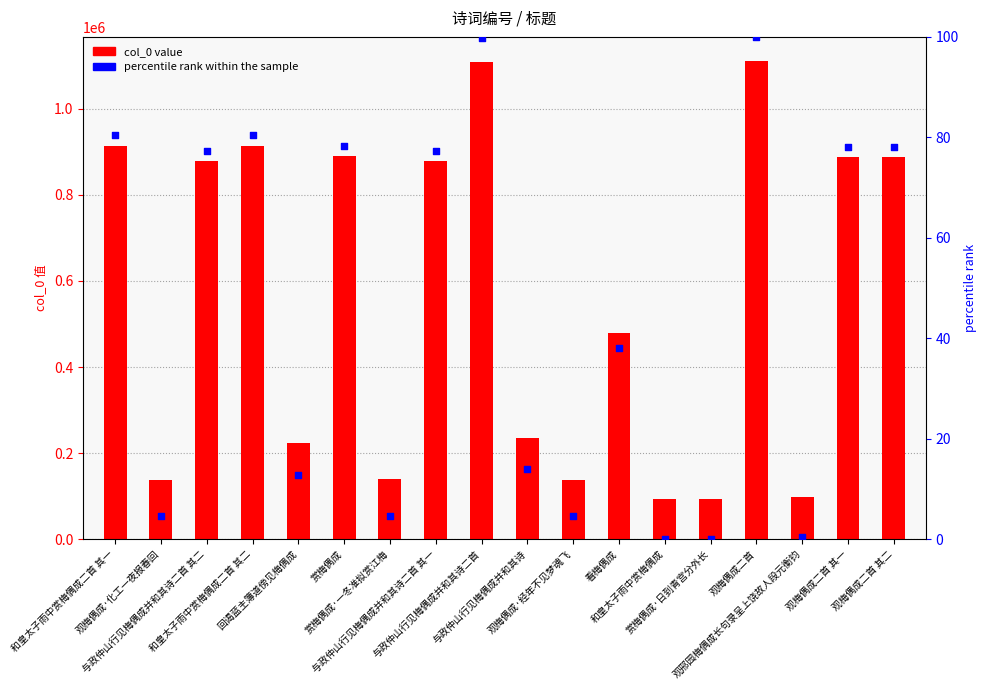

Which series has the largest Y range (max minus min)?

col_0